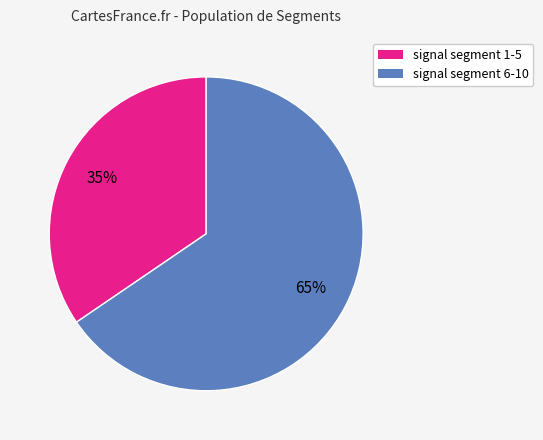

To the nearest percent, what is the average slice percentage?

50%